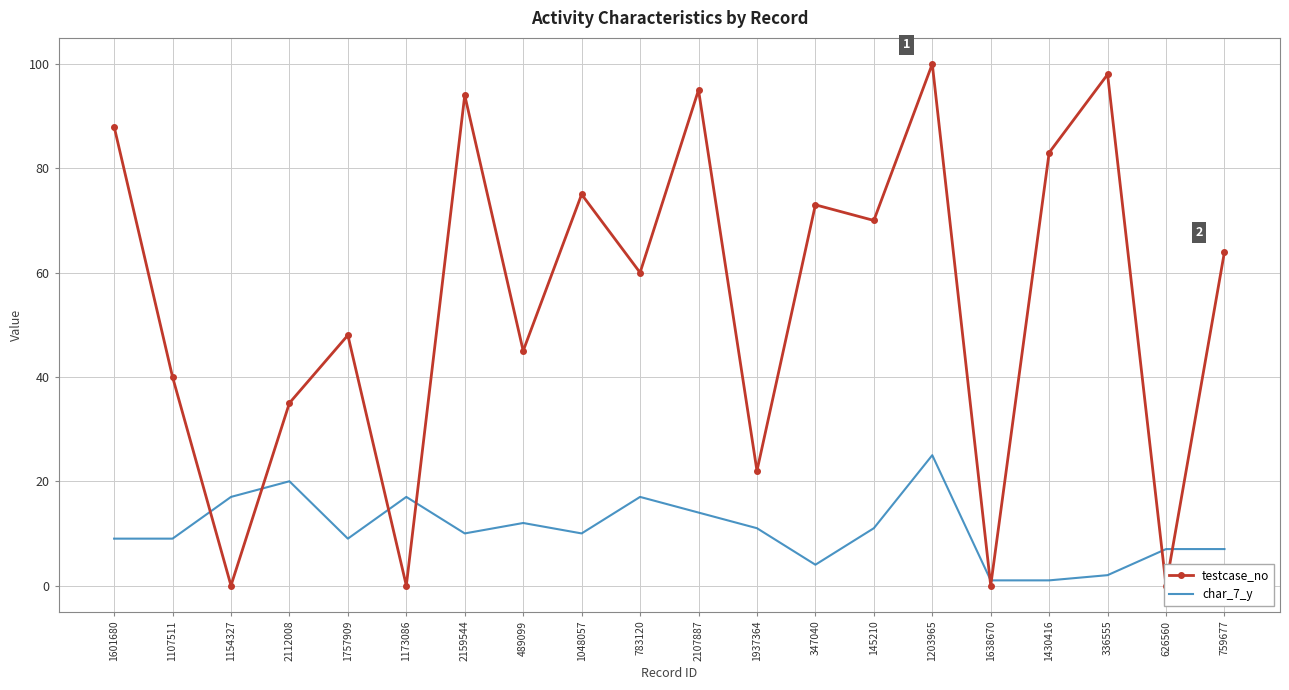

What are all the series names shown in the legend?

testcase_no, char_7_y